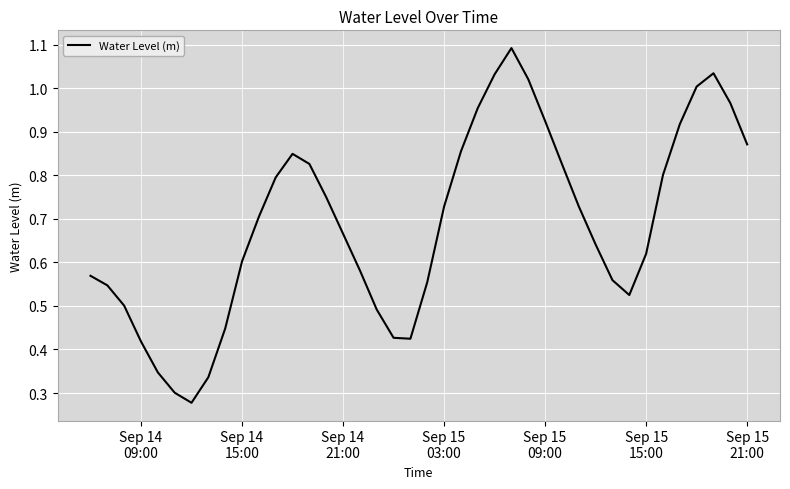

What is the greatest value displayed?

1.1